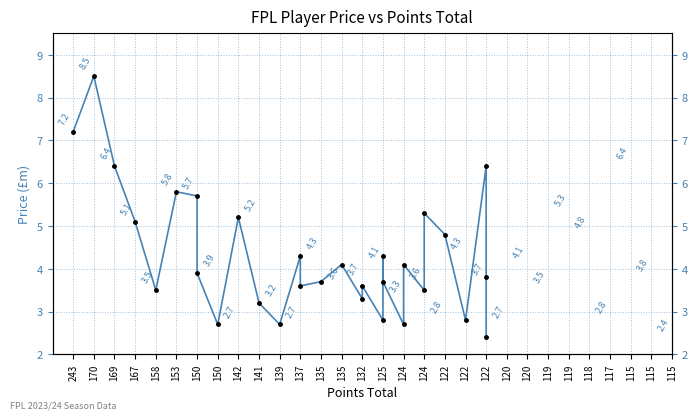

What is the difference between the maximum and minimum values?

6.1